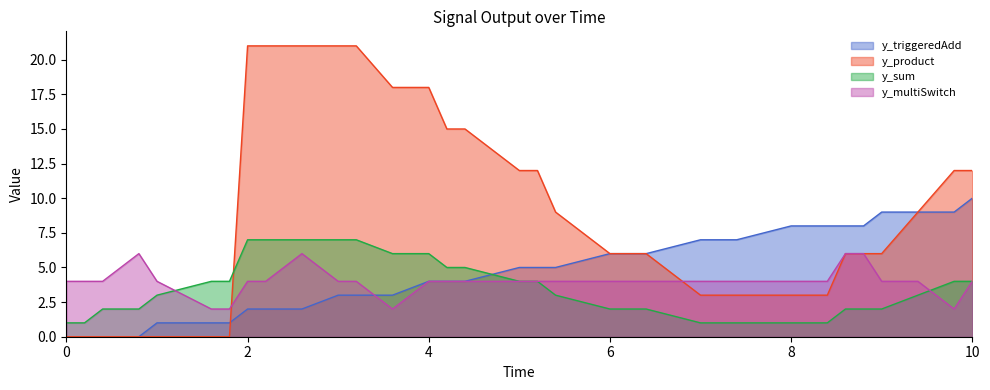

The value of y_sum at 9.8 is 7. True or false?

False